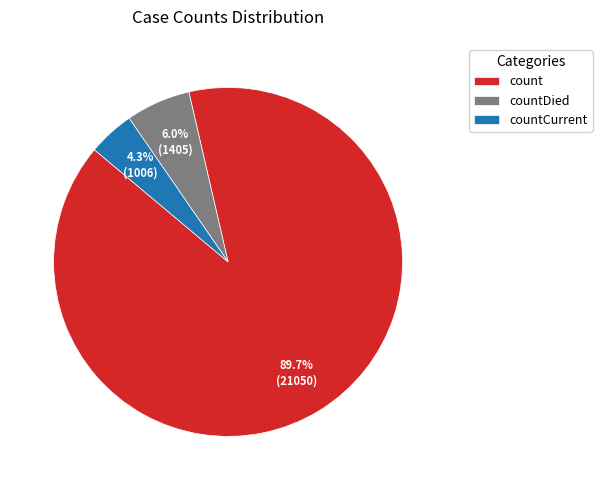

Rank the categories by value from highest to lowest.

count, countDied, countCurrent